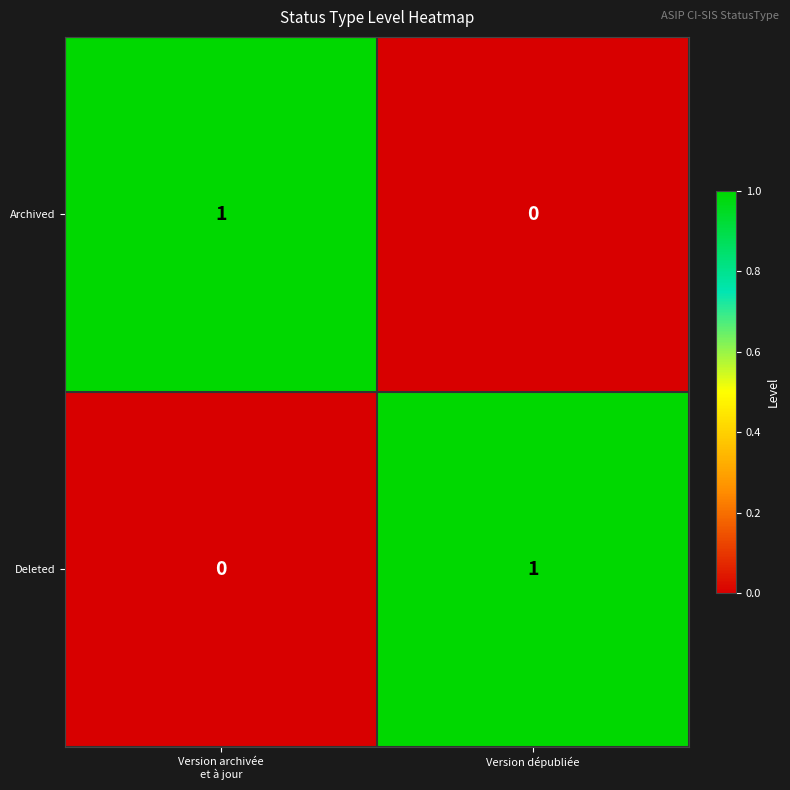

Reading left to right, transcribe all the data shown in this chart.

Archived: 1	0
Deleted: 0	1